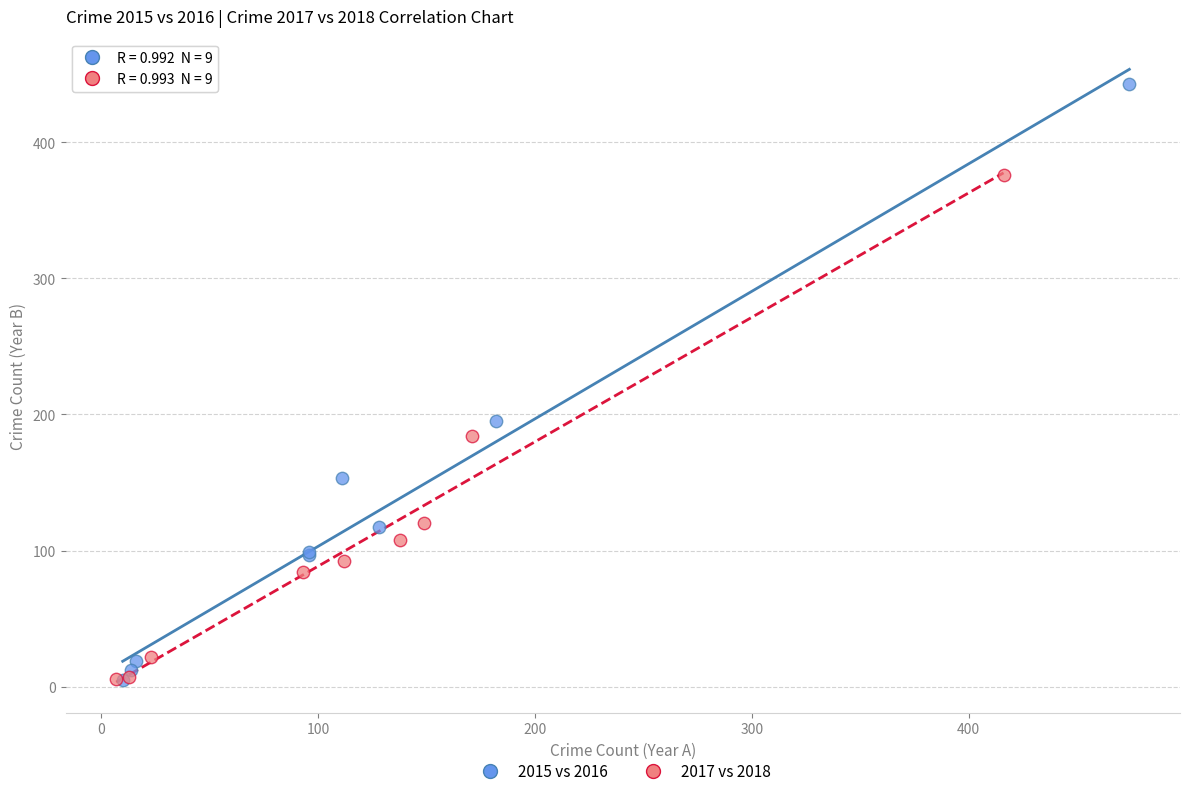

Which series contains the highest Y value?

2015 vs 2016